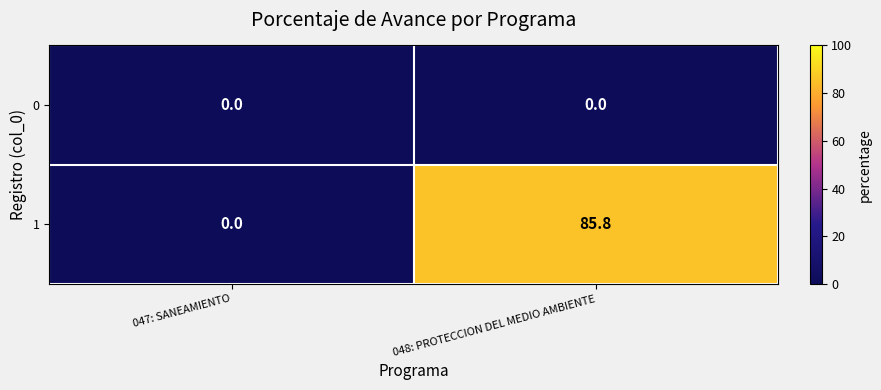

Reading left to right, what are all the values shown in this chart?

0: 0.0	0.0
1: 0.0	85.8